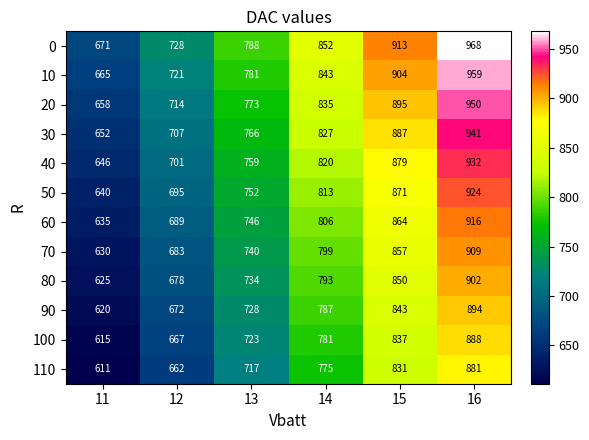

The value of 10 at 12 is 215. True or false?

False